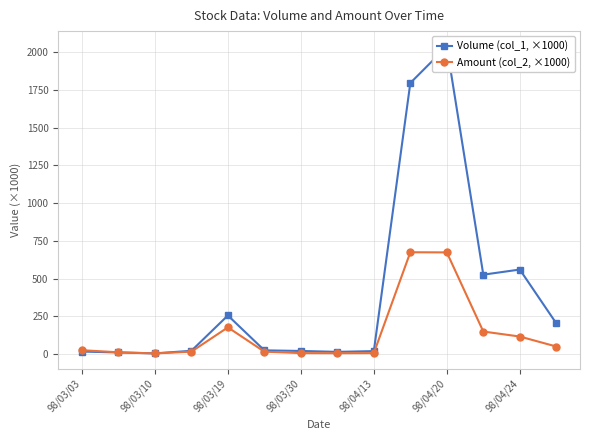

Rank the series by their maximum value, from lowest to highest.

Amount (col_2, ×1000), Volume (col_1, ×1000)